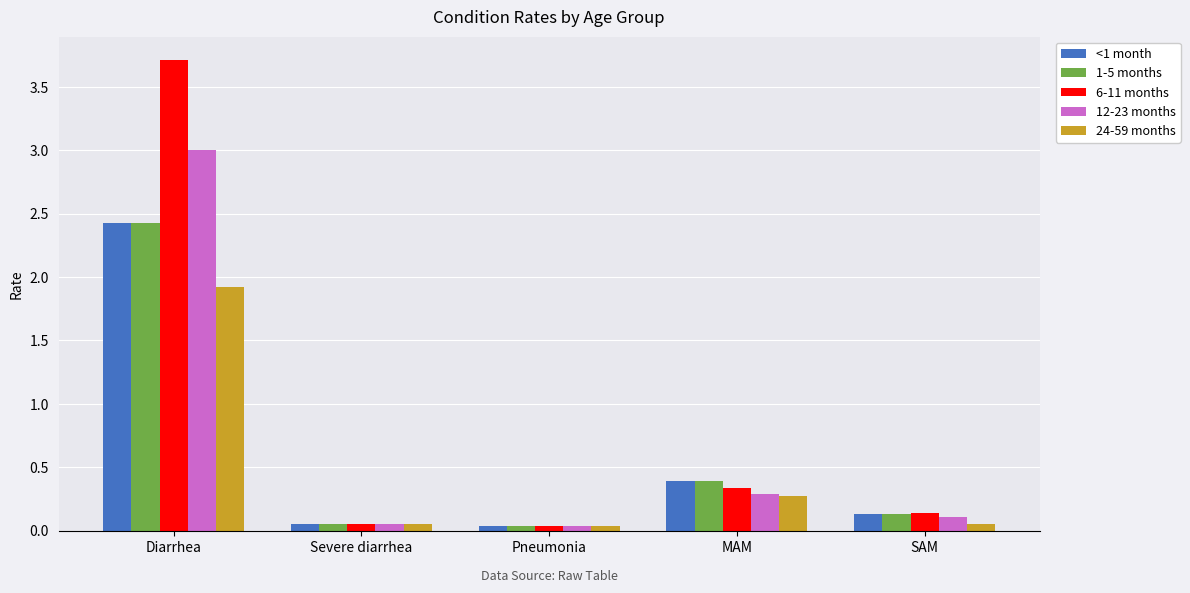

What is the sum of all <1 month values?

3.0